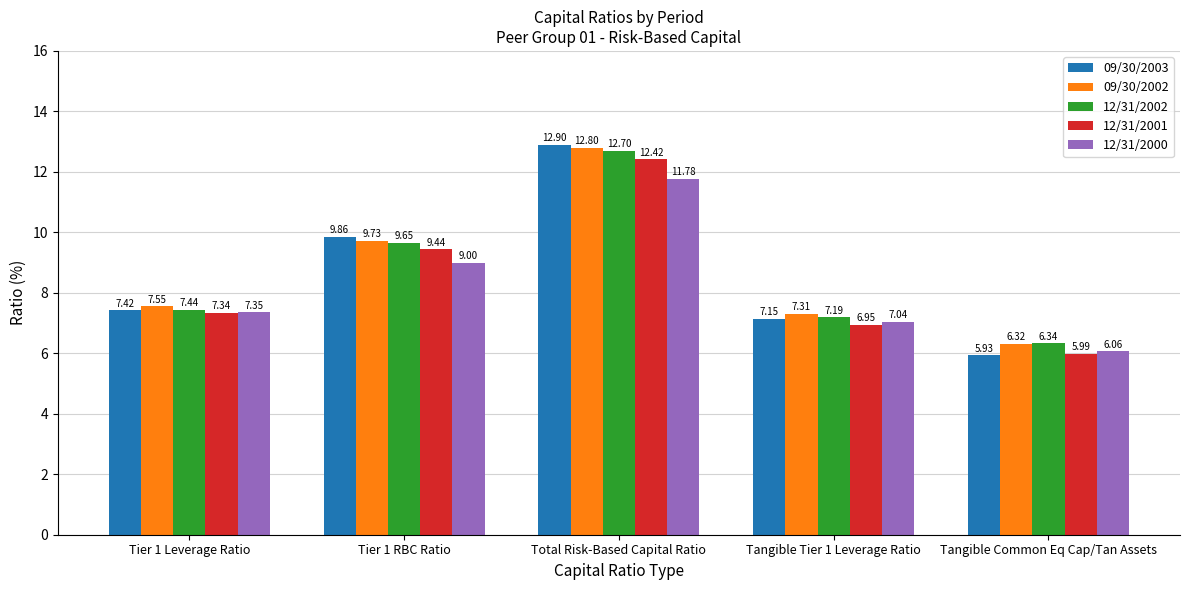

What is the difference between the second highest and minimum values in the 12/31/2000 series?

2.9